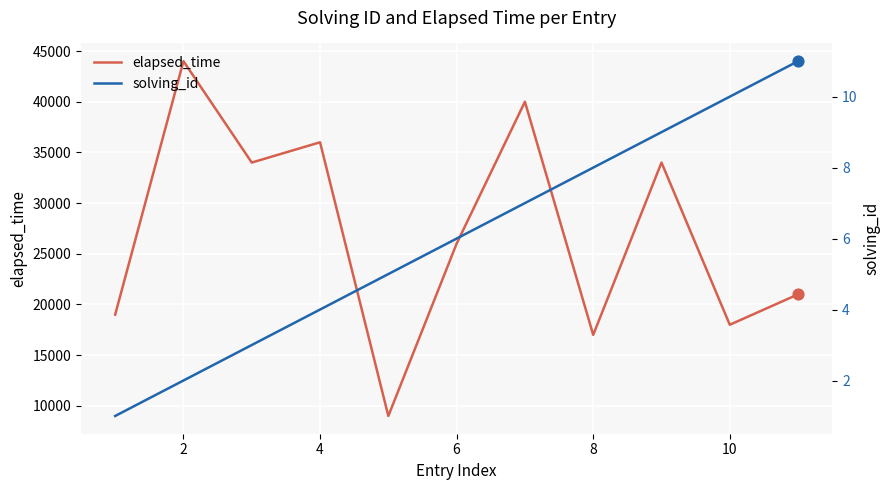

Which series has the widest spread of Y values?

elapsed_time